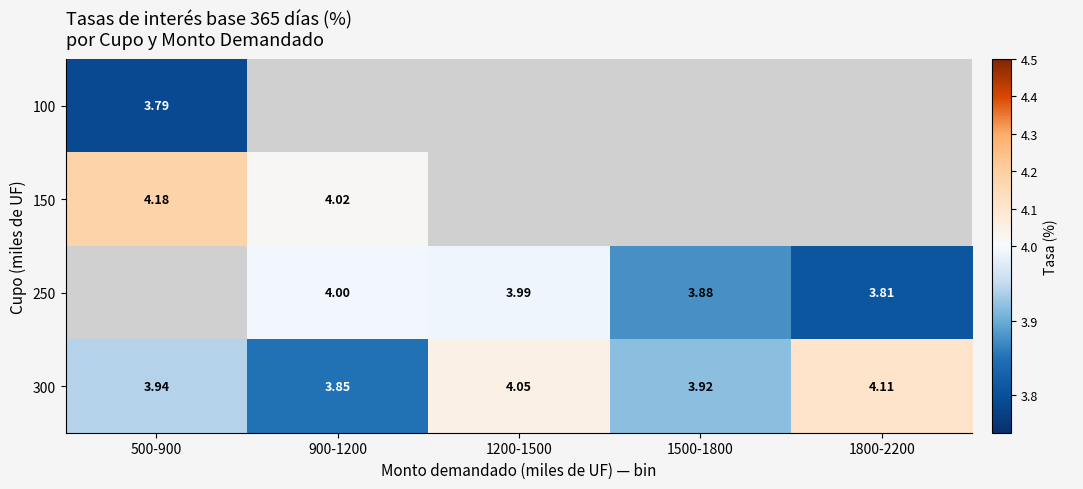

What is the difference between the highest and lowest values at 500-900?

0.4